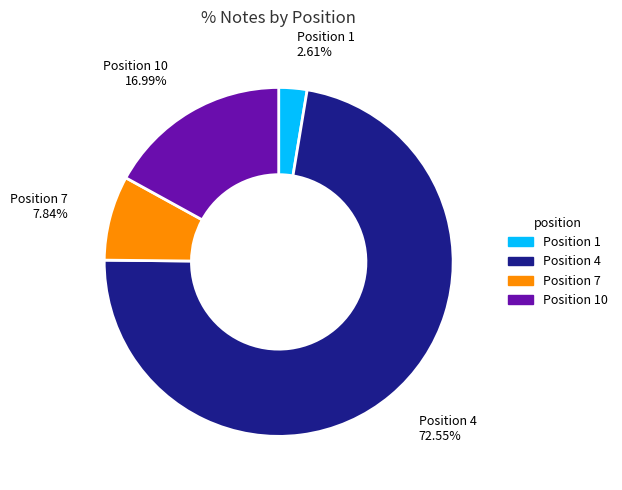

Is there a majority slice in this chart?

Yes